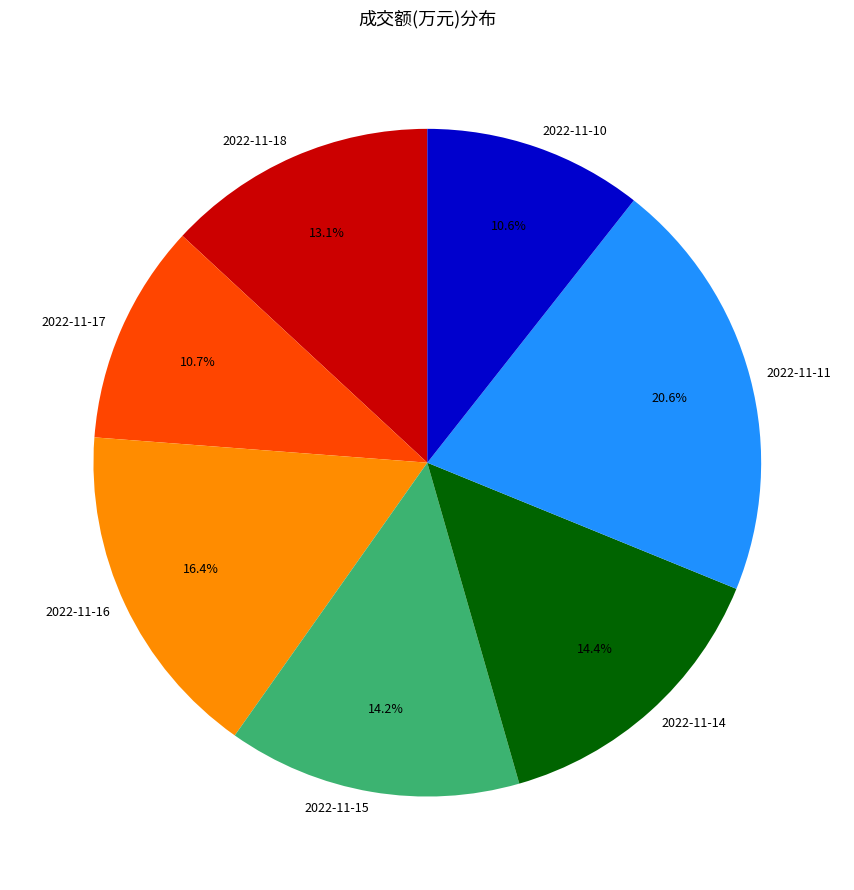

True or false: 2022-11-17 accounts for 11% of the total.

True